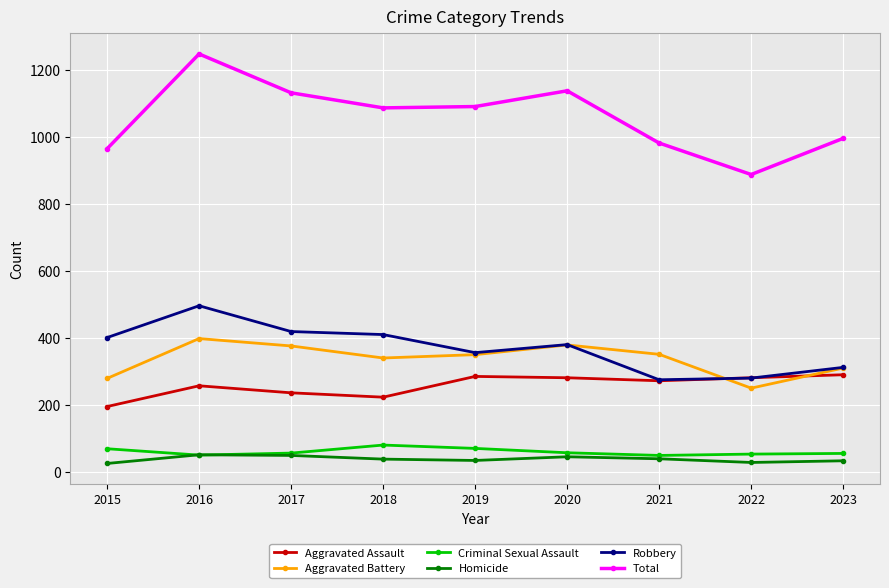

What is the value of the Robbery point at the 3rd from the left?

418